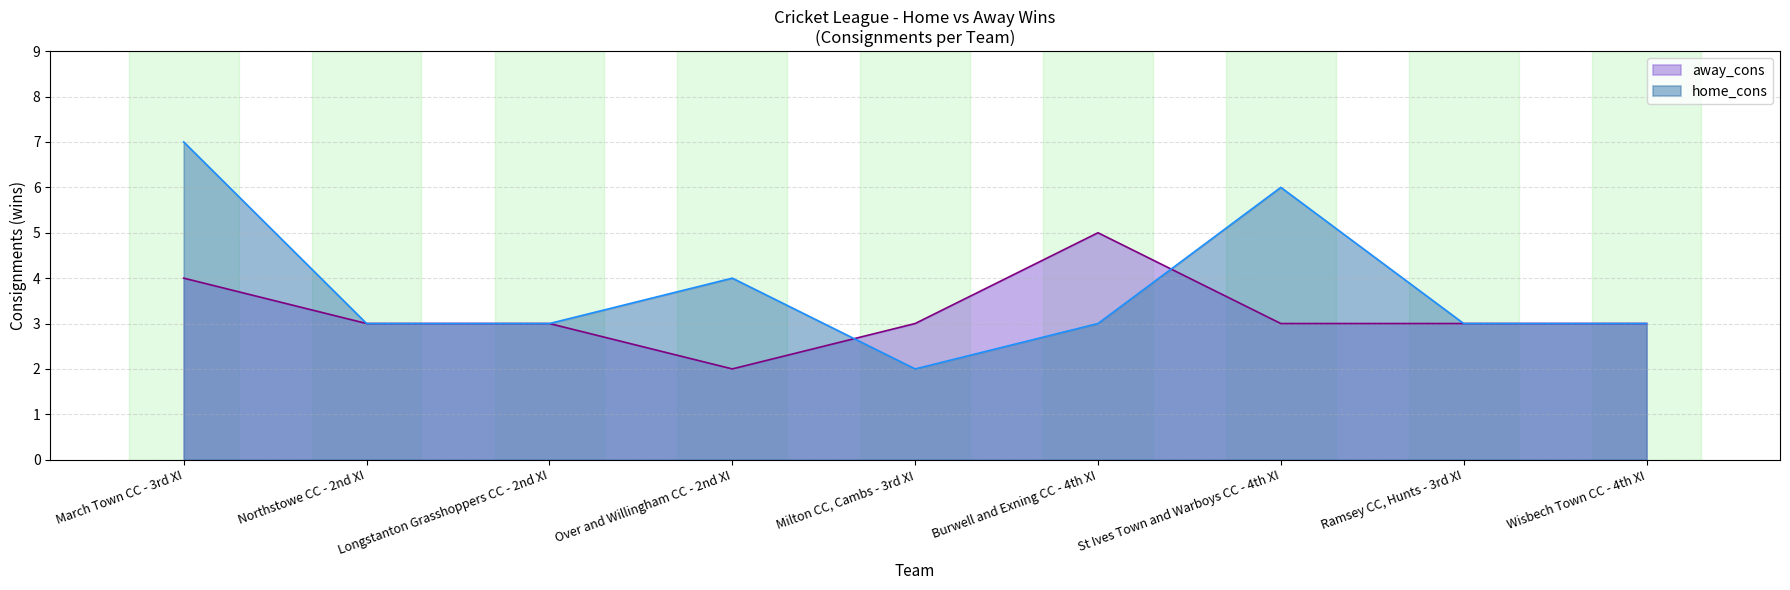

At Burwell and Exning CC - 4th XI, list the series in order from largest to smallest.

away_cons, home_cons